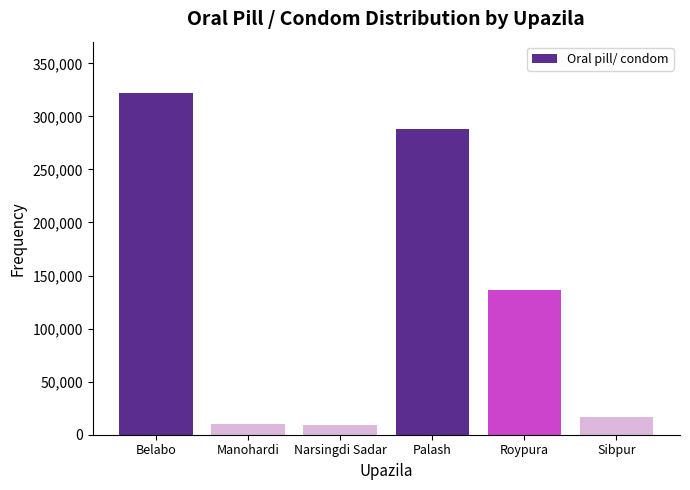

Which has a higher value, Palash or Manohardi?

Palash